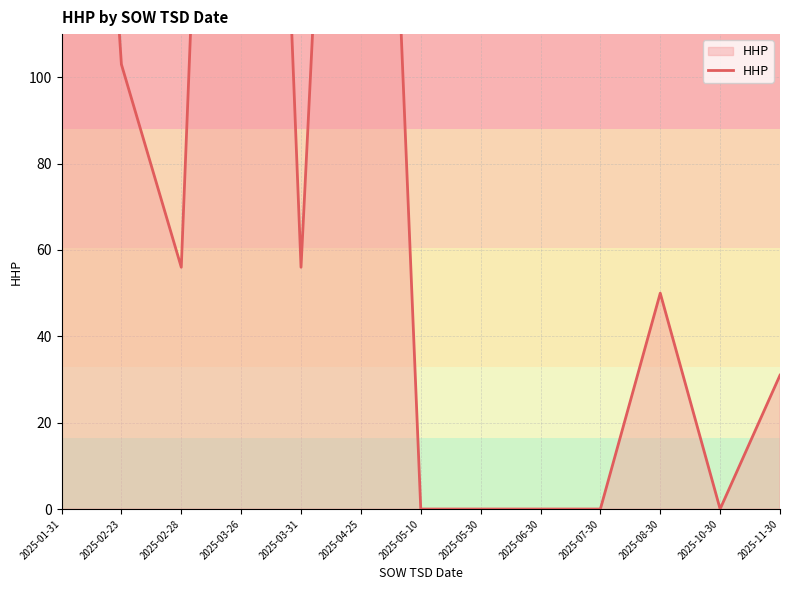

List the labels in order of value, smallest first.

2025-05-10, 2025-05-30, 2025-06-30, 2025-07-30, 2025-10-30, 2025-11-30, 2025-08-30, 2025-02-28, 2025-03-31, 2025-02-23, 2025-01-31, 2025-04-25, 2025-03-26